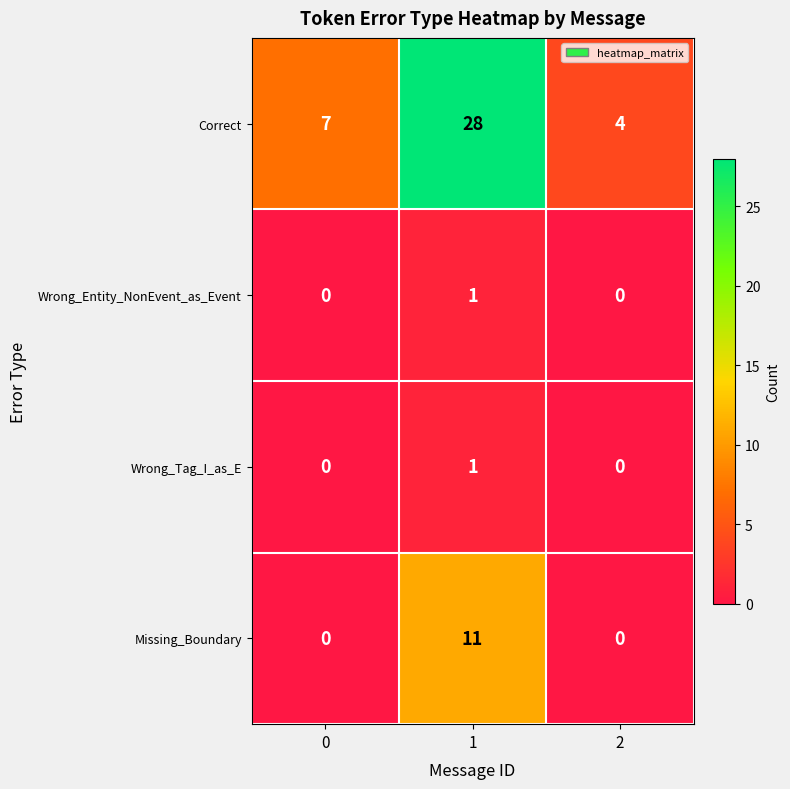

Is the value of Missing_Boundary at 0 greater than the value of Correct at 1?

No